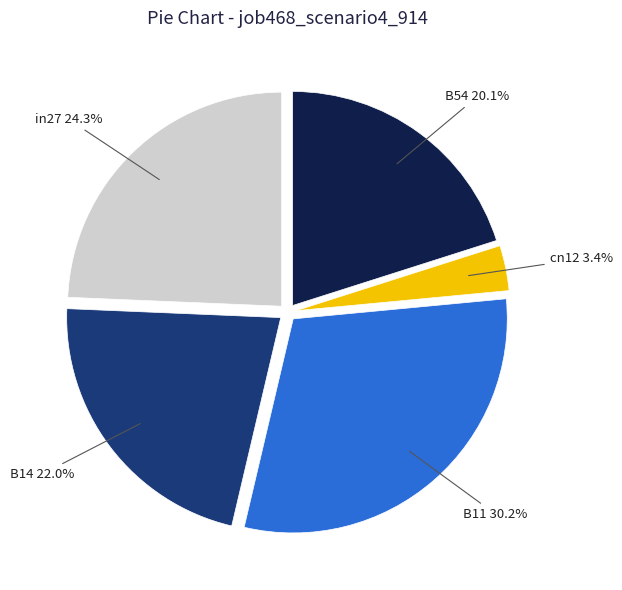

To the nearest percent, what is the difference between the B14 and in27 slice percentages?

2%